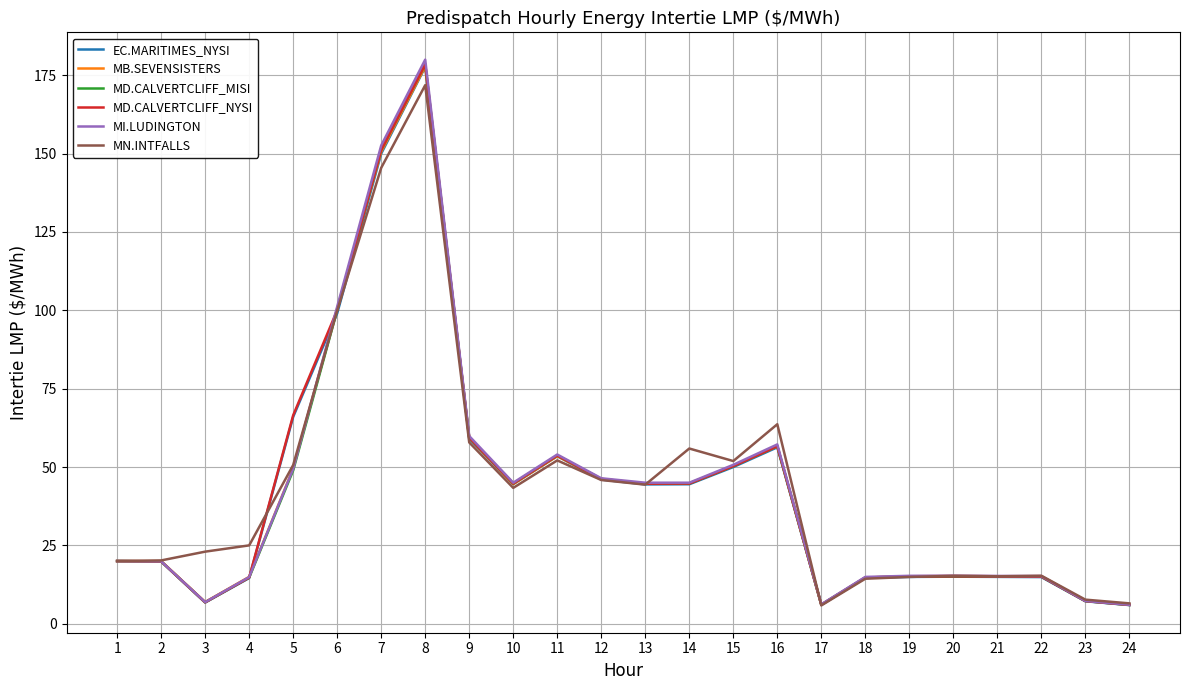

Which series has the widest spread of values?

MI.LUDINGTON